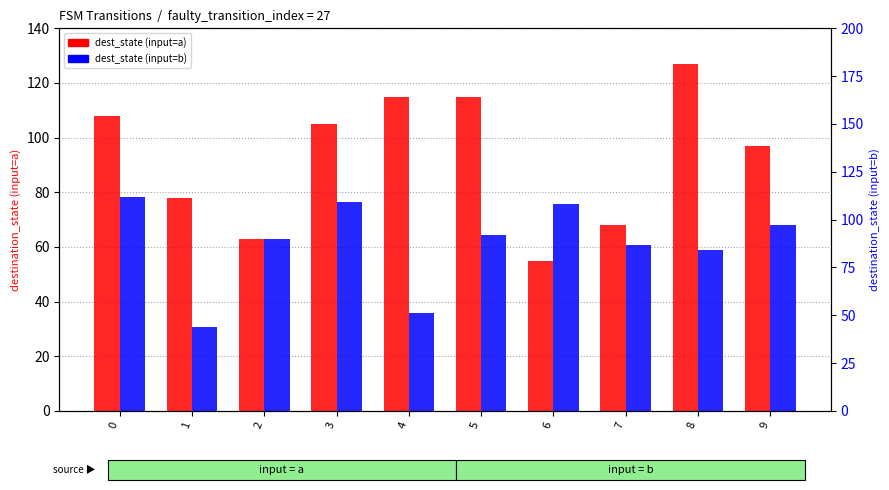

How many data points in dest_state (input=a) are above 105?

4